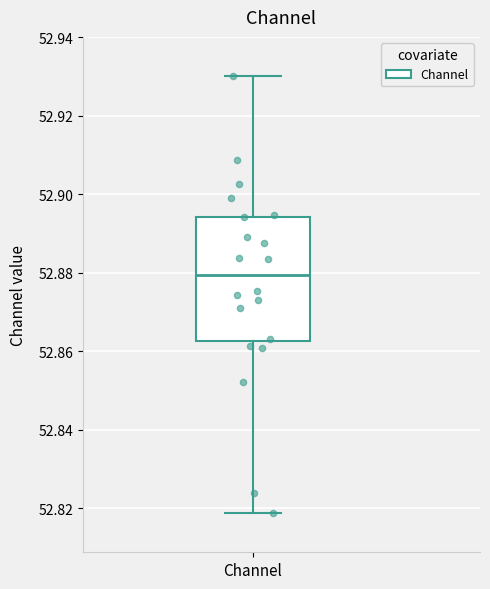

Where does the lower whisker of the box for Channel end on the y-axis? The values are not printed on the chart, so give them approximately, as read against the axis.

52.818